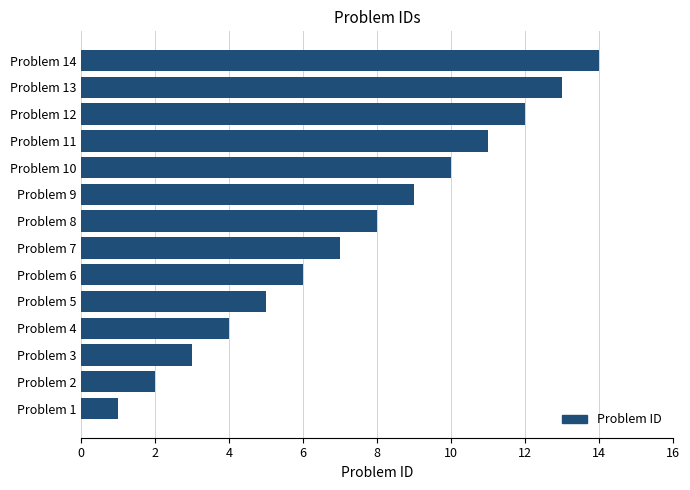

What is the difference between the second highest and minimum values?

12